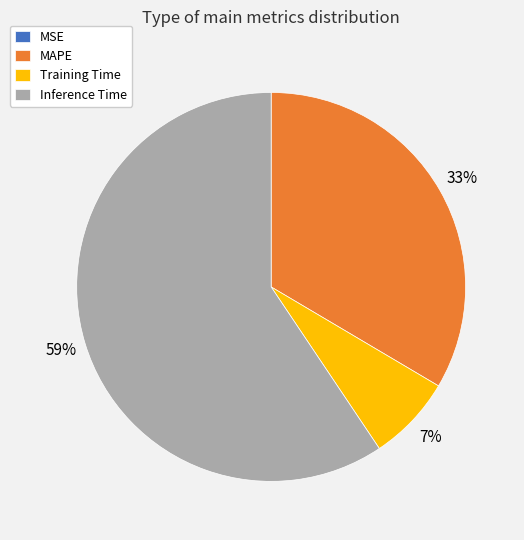

What percentage is the Training Time slice, to the nearest percent?

7%